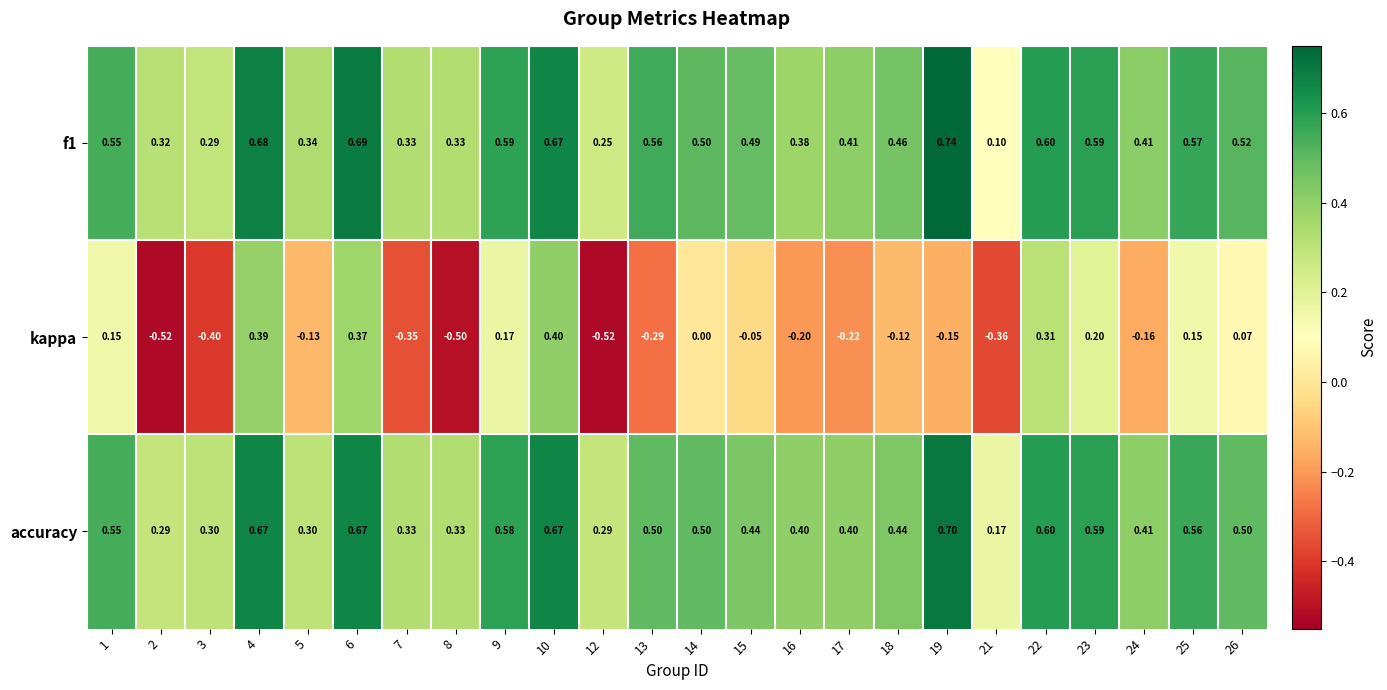

Which series has the widest spread of values?

kappa